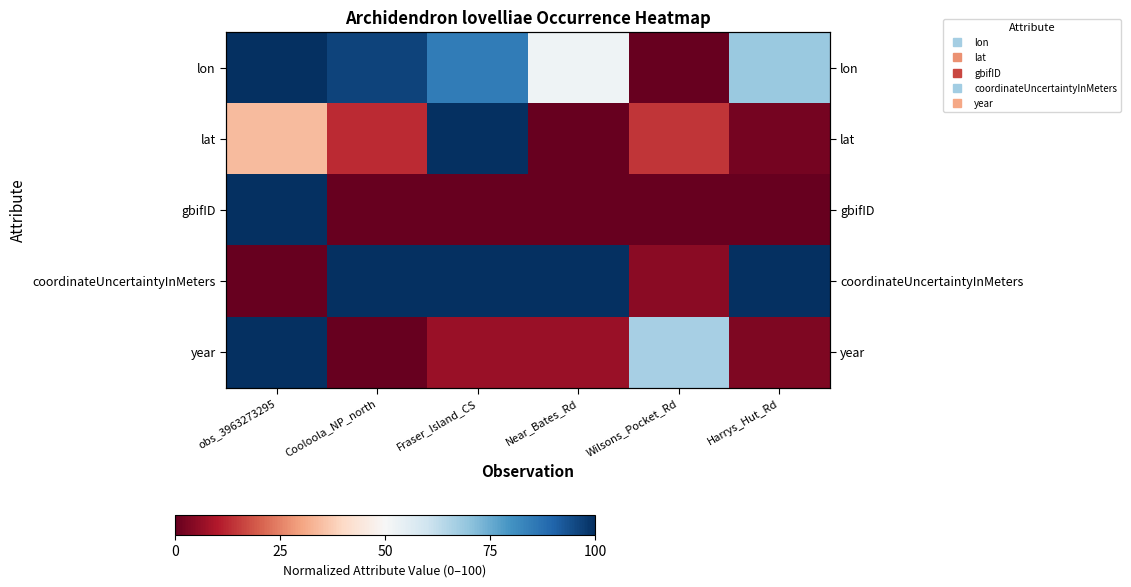

Rank the series at Near_Bates_Rd from highest to lowest value.

coordinateUncertaintyInMeters, lon, year, gbifID, lat